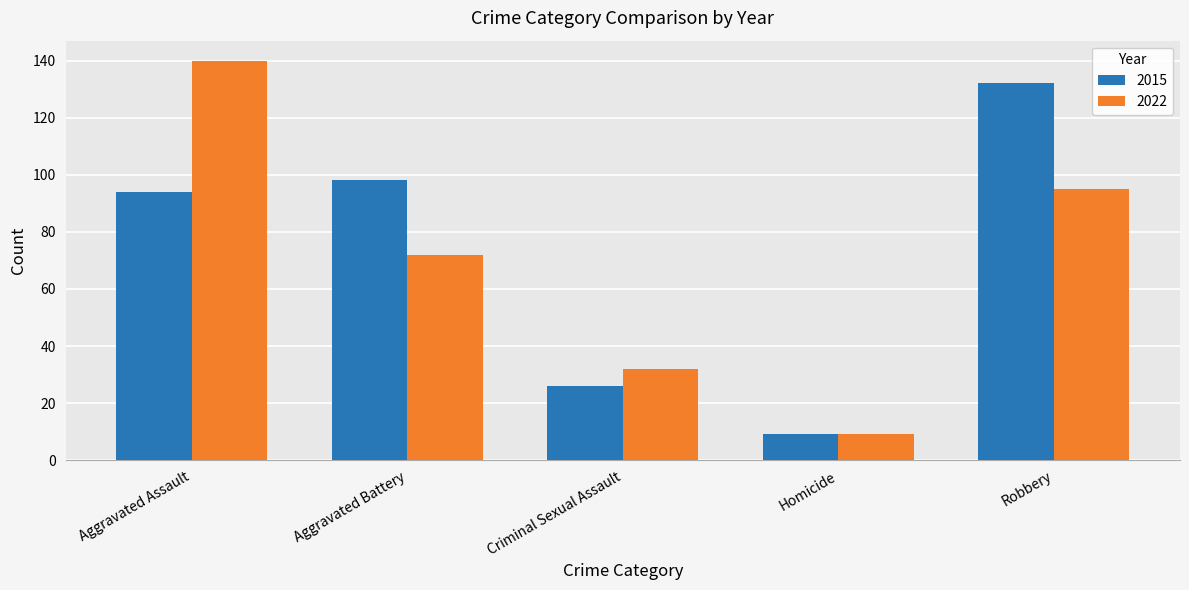

Which label corresponds to the smallest value in the chart?

Homicide